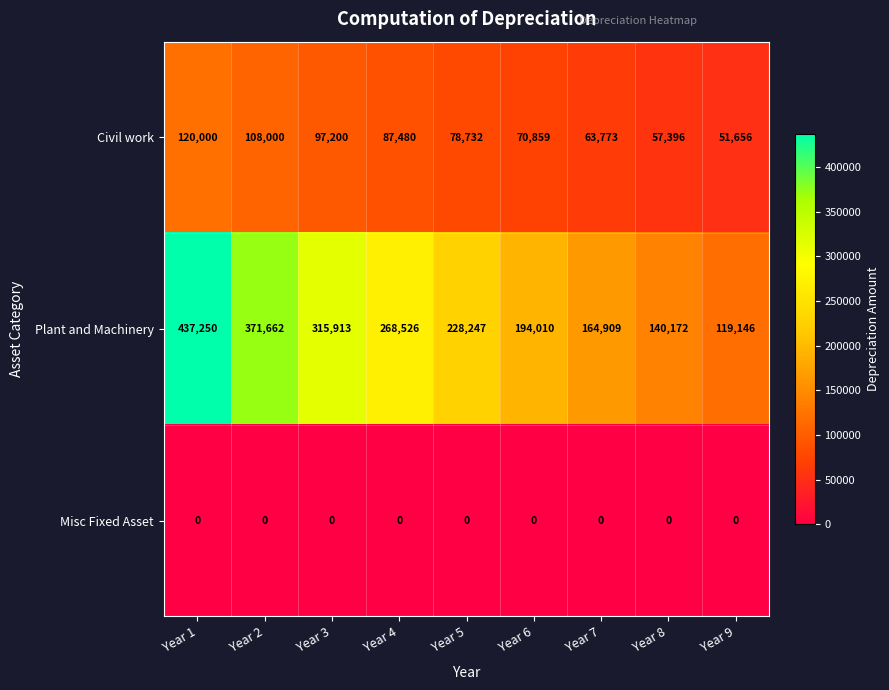

How many data points in Civil work are less than 78732?

4